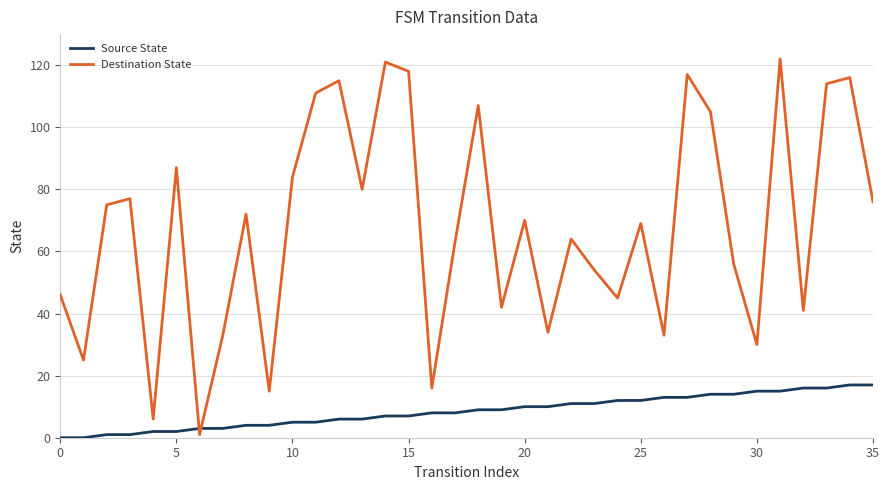

At how many categories does at least one series exceed 103?

10